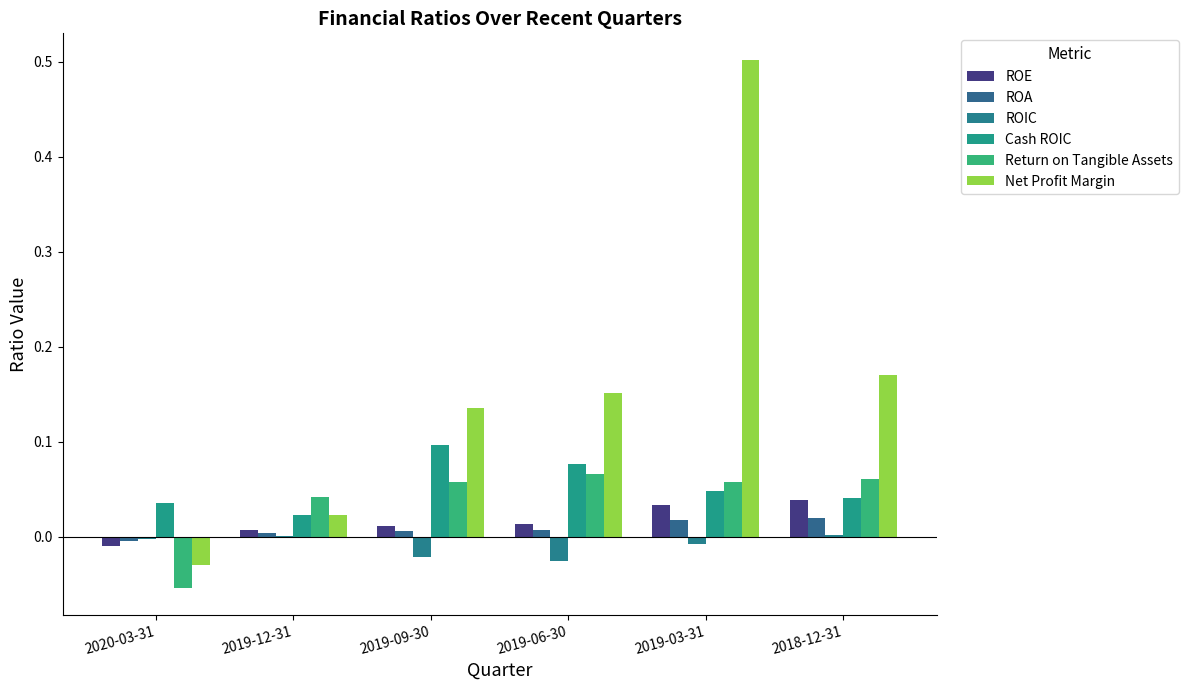

Is it true that Cash ROIC equals 0.1 at 2019-06-30?

True